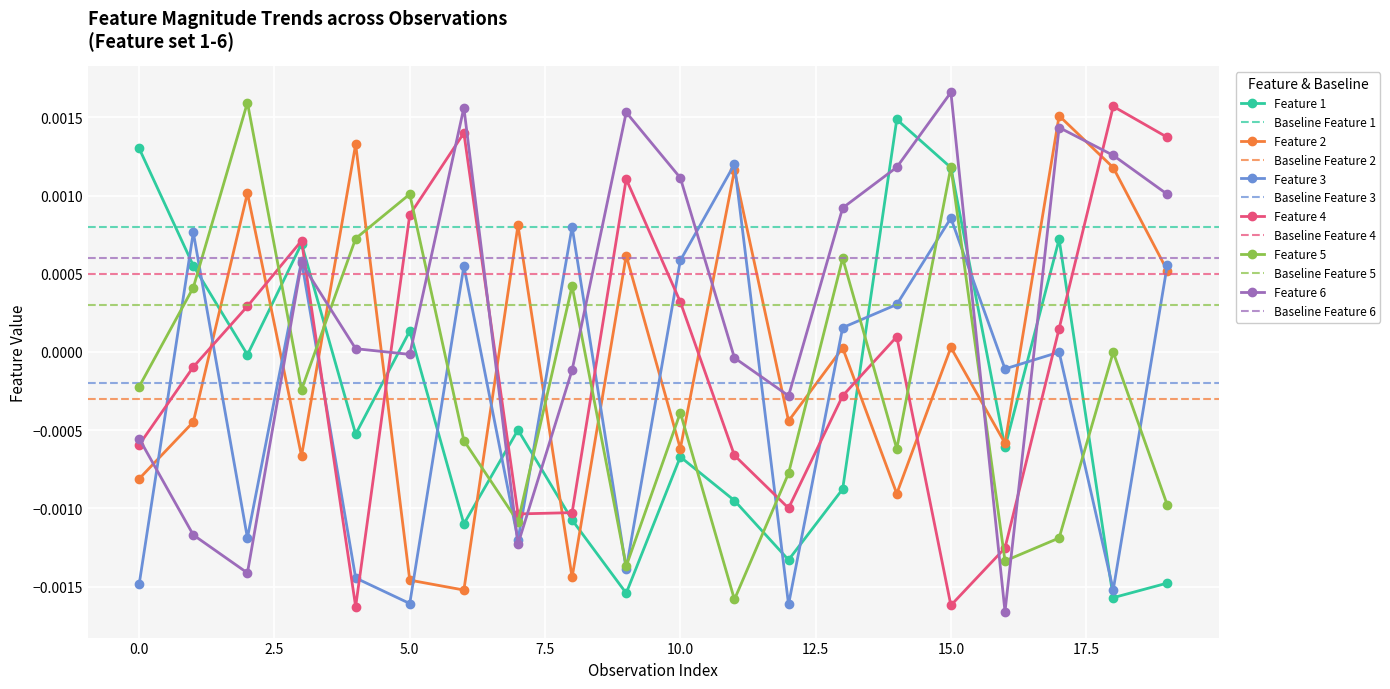

At which category is the sum across all series the highest?

15